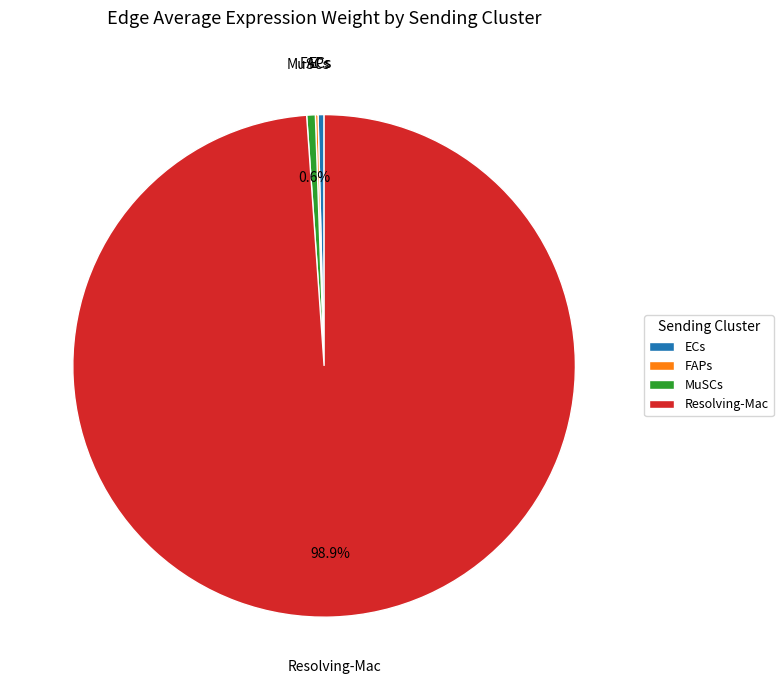

Which category accounts for the majority?

Resolving-Mac